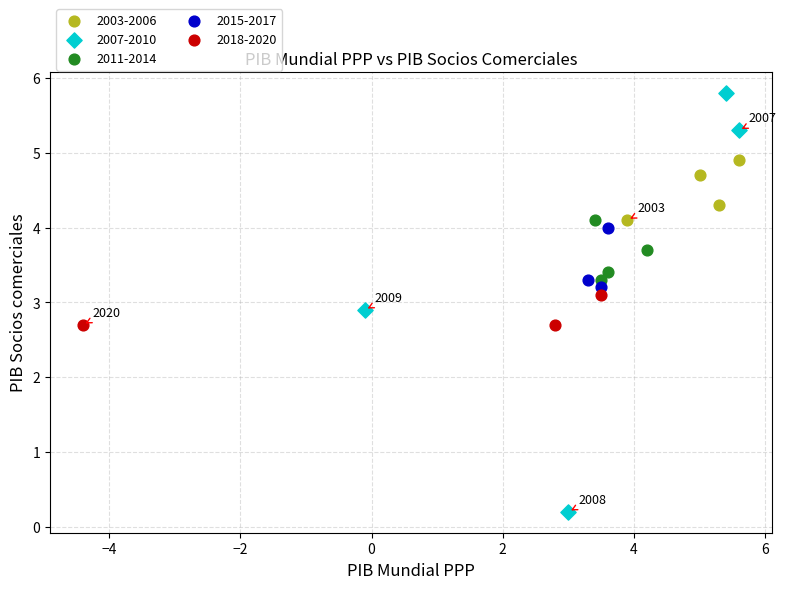

Which series reaches the maximum Y coordinate?

2007-2010